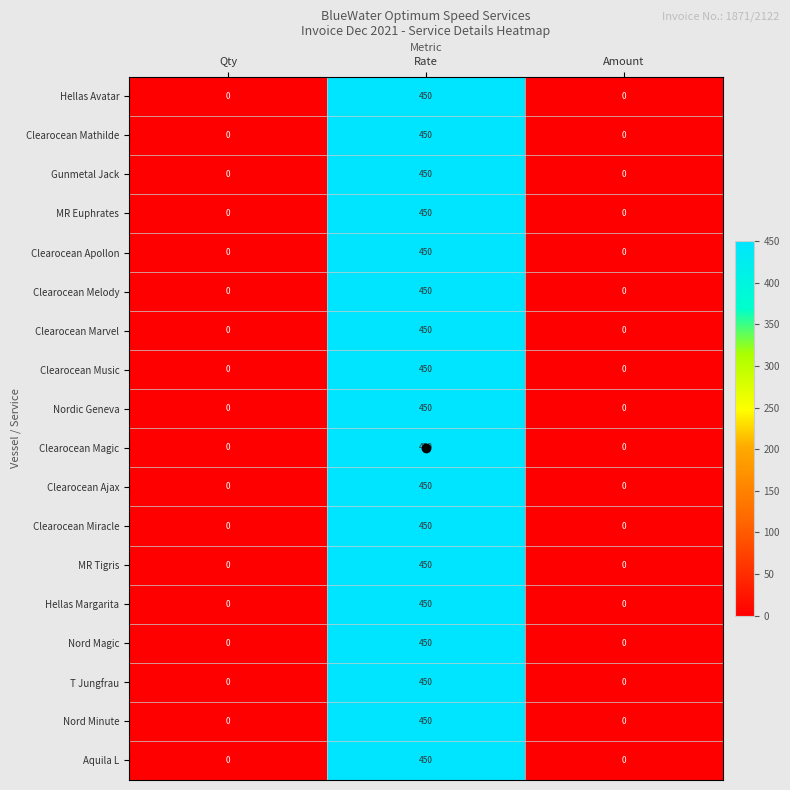

What is the sum of all Clearocean Marvel values?

450